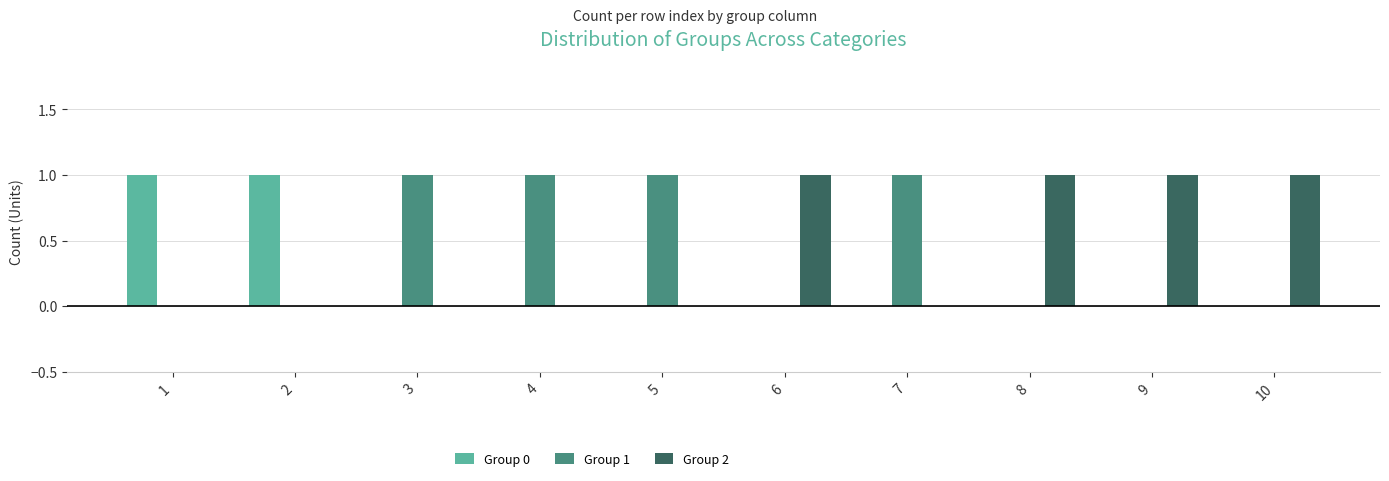

True or false: Group 0 has a value of 0 at 1.

False